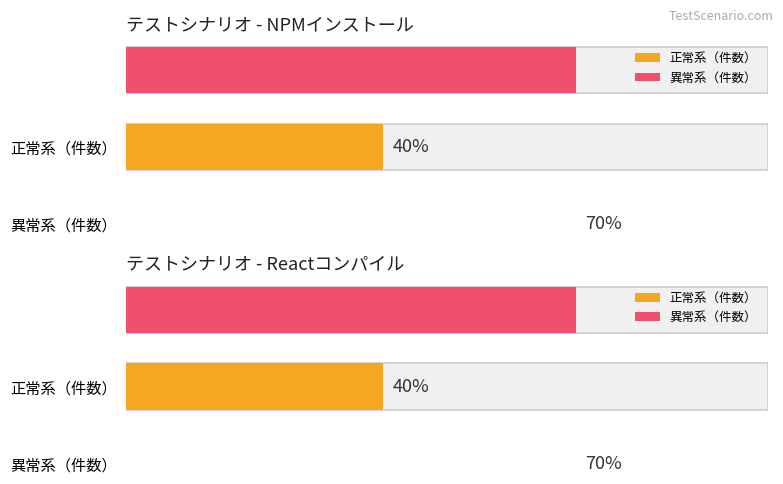

At which label does 異常系 reach its peak?

NPMインストール